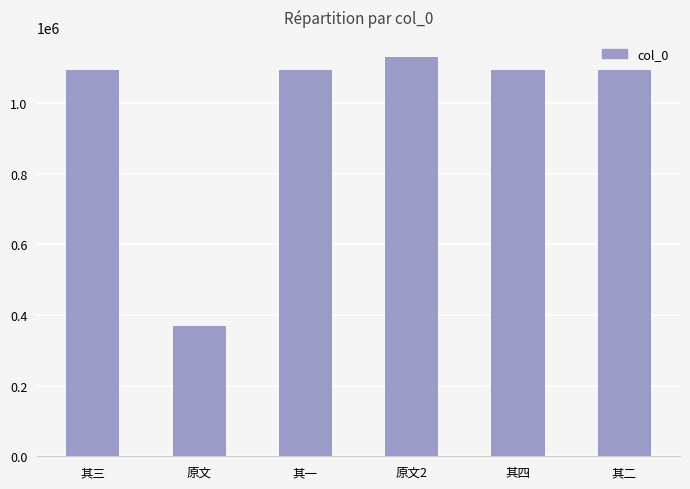

What is the ratio of the value at 其一 to the value at 其二?

1.0